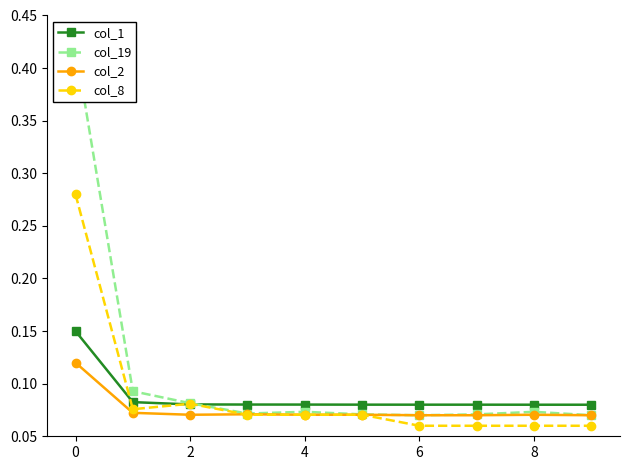

Count the col_1 values in the range 0 to 1.

10